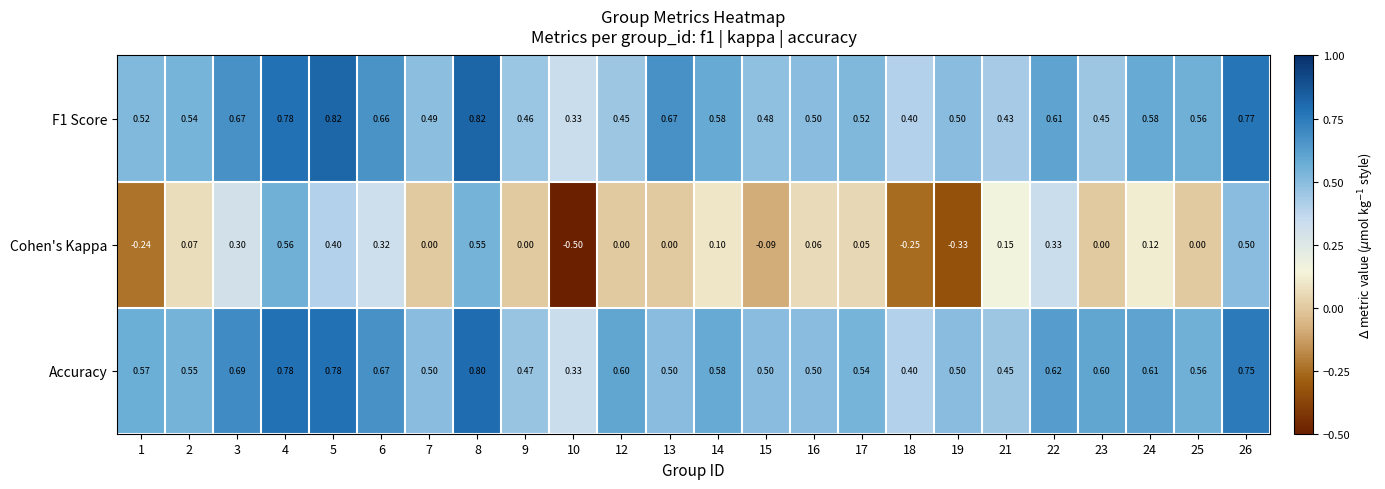

Which series has the largest range (max minus min)?

Cohen's Kappa